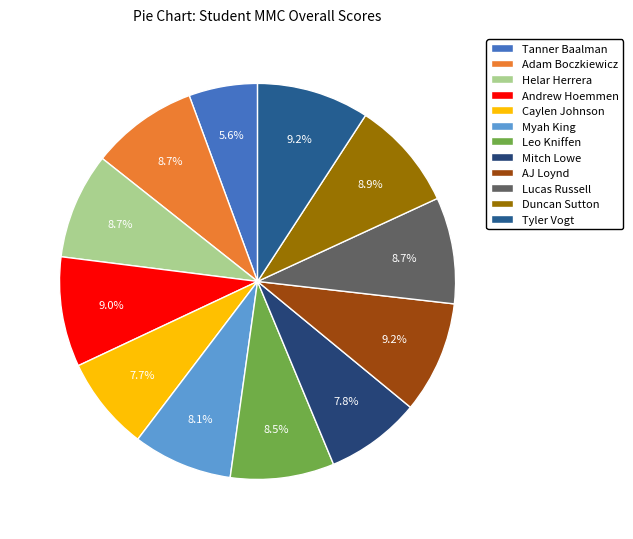

How many segments does this pie chart have?

12